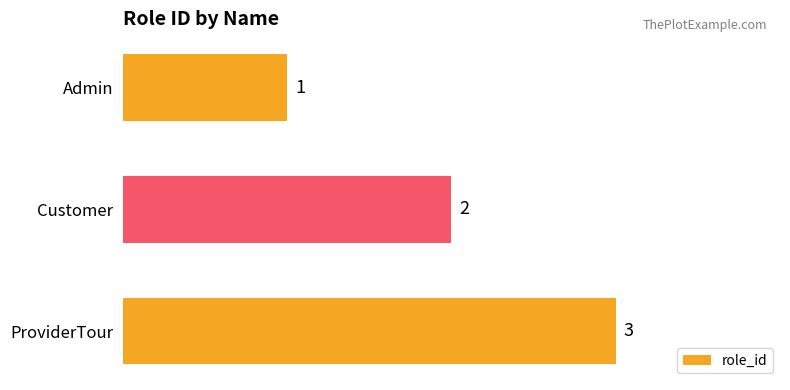

The chart shows a value of 1 at Admin. True or false?

True